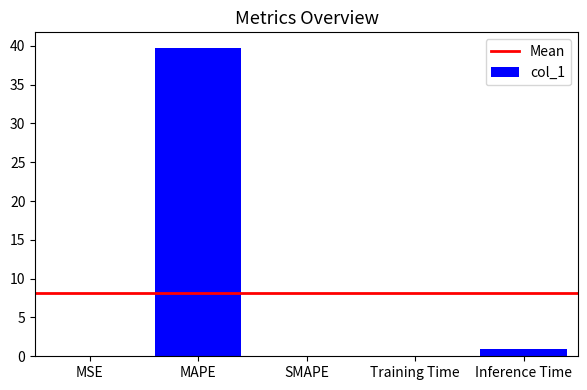

Between SMAPE and MAPE, which is larger?

MAPE